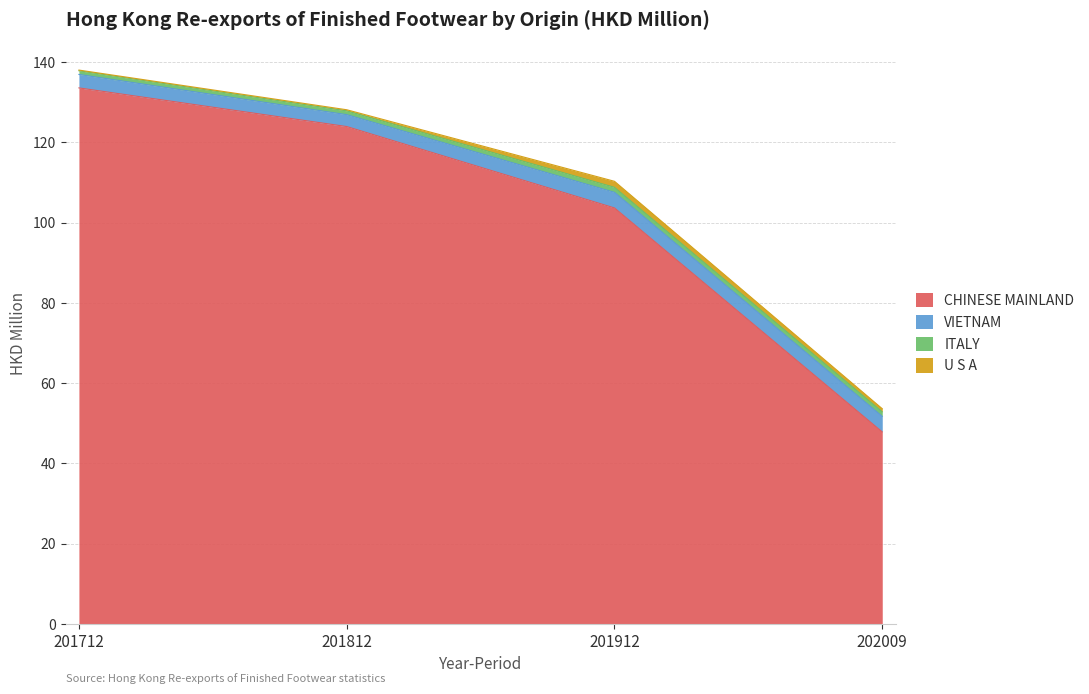

The CHINESE MAINLAND series shows 133.6 at 201712. True or false?

True